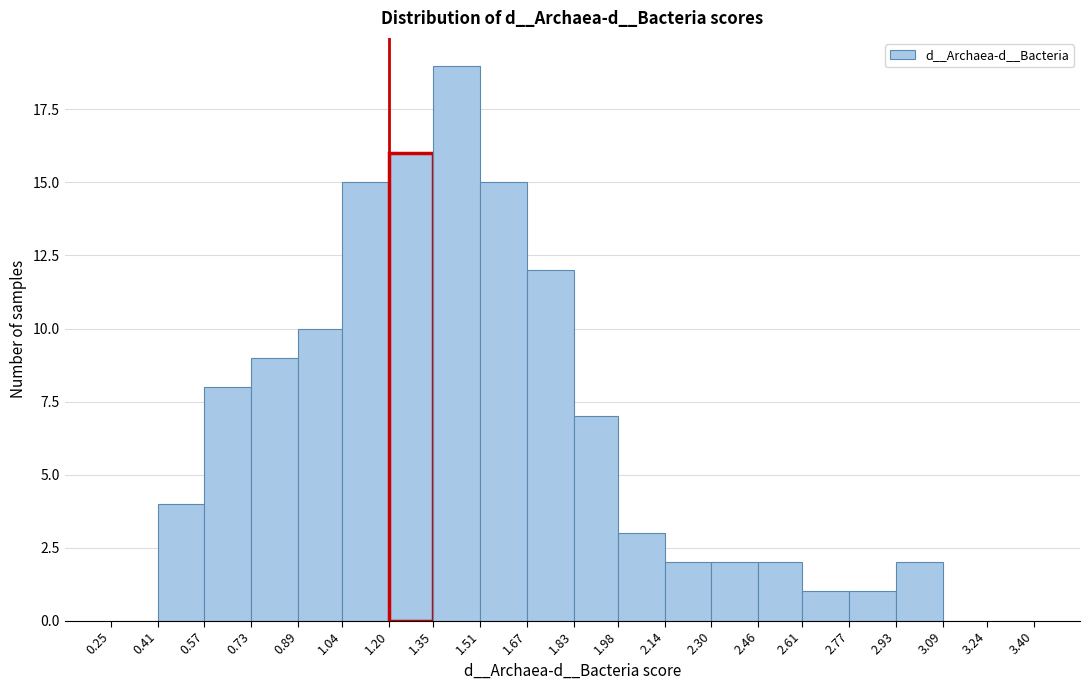

Reading left to right, transcribe this chart: for each bar, give the range it covers on the x-axis and its height. The values are not printed on the chart, so give them approximately, as read against the axis.

0.25 to 0.41: 0
0.41 to 0.57: 4
0.57 to 0.73: 8
0.73 to 0.89: 9
0.89 to 1.04: 10
1.04 to 1.20: 15
1.20 to 1.35: 16
1.35 to 1.51: 19
1.51 to 1.67: 15
1.67 to 1.83: 12
1.83 to 1.98: 7
1.98 to 2.14: 3
2.14 to 2.30: 2
2.30 to 2.46: 2
2.46 to 2.61: 2
2.61 to 2.77: 1
2.77 to 2.93: 1
2.93 to 3.09: 2
3.09 to 3.24: 0
3.24 to 3.40: 0